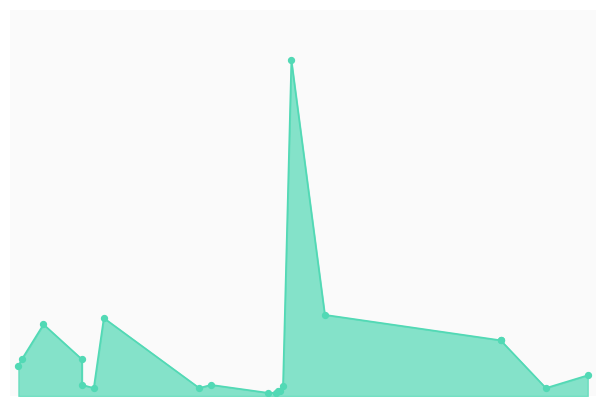

What is the ratio of the value at 2024/11/05 to the value at 2024/06/24?

17.5